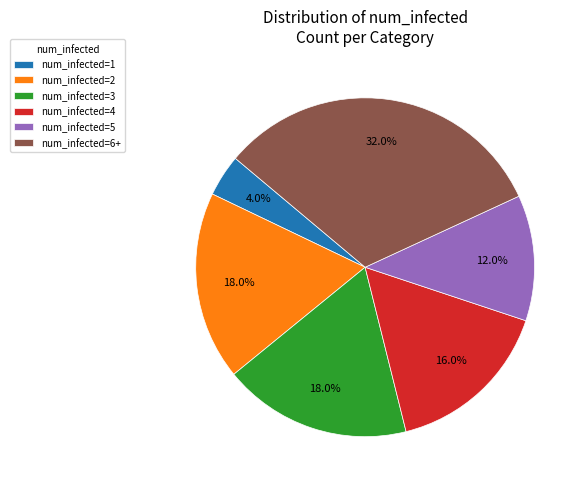

Is the sum of num_infected=5 and num_infected=4 greater than half?

No